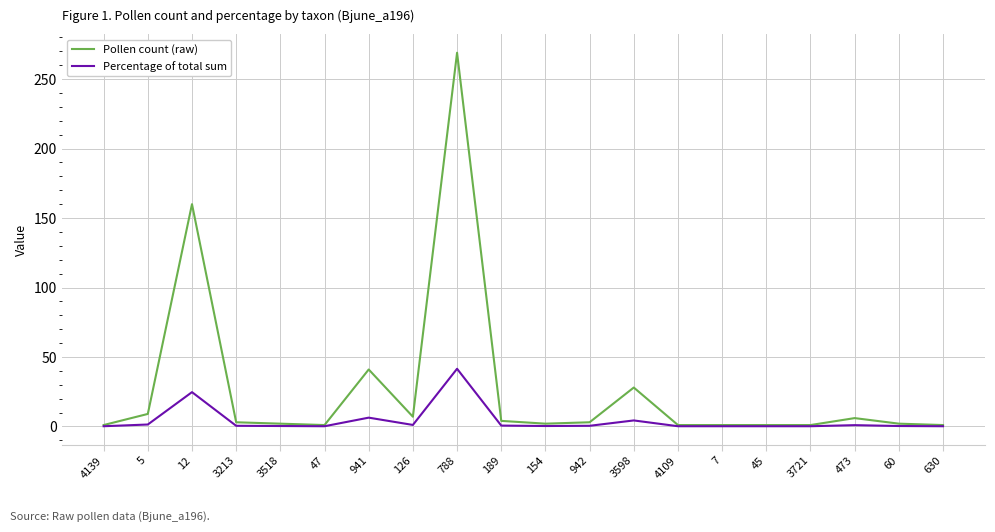

Rank the series by their average value, from lowest to highest.

Percentage of total sum, Pollen count (raw)